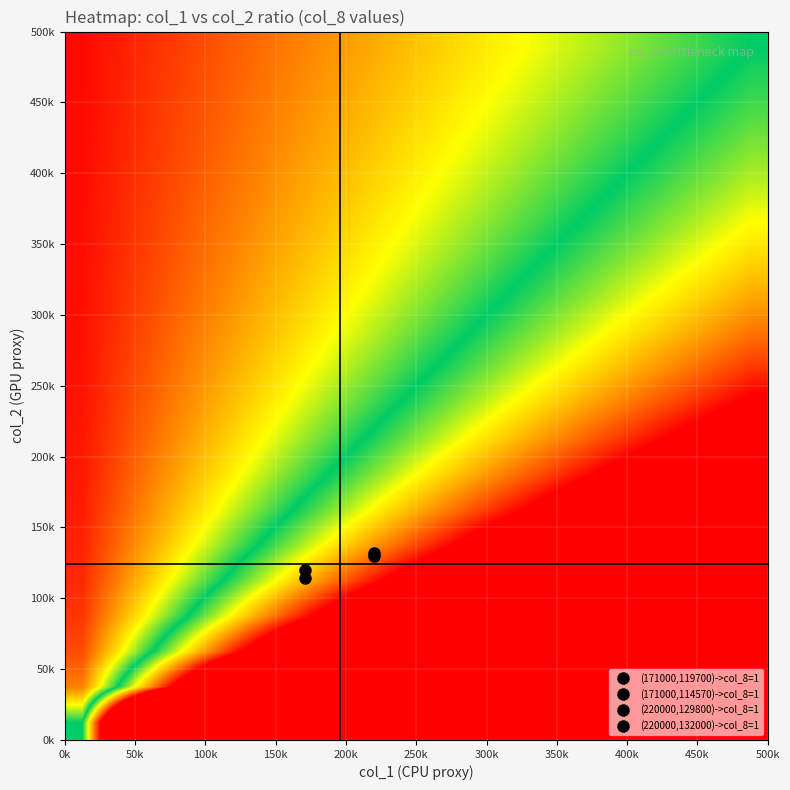

Reading right to left, transcribe all the data shown in this chart.

row_0: 39.0	37.0	35.0	33.0	31.0	29.0	27.0	25.0	23.0	21.0	19.0	17.0	15.0	13.0	11.0	9.0	7.0	5.0	3.0	1.0
row_1: 13.0	12.3	11.7	11.0	10.3	9.7	9.0	8.3	7.7	7.0	6.3	5.7	5.0	4.3	3.7	3.0	2.3	1.7	1.0	0.3
row_2: 7.8	7.4	7.0	6.6	6.2	5.8	5.4	5.0	4.6	4.2	3.8	3.4	3.0	2.6	2.2	1.8	1.4	1.0	0.6	0.2
row_3: 5.6	5.3	5.0	4.7	4.4	4.1	3.9	3.6	3.3	3.0	2.7	2.4	2.1	1.9	1.6	1.3	1.0	0.7	0.4	0.1
row_4: 4.3	4.1	3.9	3.7	3.4	3.2	3.0	2.8	2.6	2.3	2.1	1.9	1.7	1.4	1.2	1.0	0.8	0.6	0.3	0.1
row_5: 3.5	3.4	3.2	3.0	2.8	2.6	2.5	2.3	2.1	1.9	1.7	1.5	1.4	1.2	1.0	0.8	0.6	0.5	0.3	0.1
row_6: 3.0	2.8	2.7	2.5	2.4	2.2	2.1	1.9	1.8	1.6	1.5	1.3	1.2	1.0	0.8	0.7	0.5	0.4	0.2	0.1
row_7: 2.6	2.5	2.3	2.2	2.1	1.9	1.8	1.7	1.5	1.4	1.3	1.1	1.0	0.9	0.7	0.6	0.5	0.3	0.2	0.1
row_8: 2.3	2.2	2.1	1.9	1.8	1.7	1.6	1.5	1.4	1.2	1.1	1.0	0.9	0.8	0.6	0.5	0.4	0.3	0.2	0.1
row_9: 2.1	1.9	1.8	1.7	1.6	1.5	1.4	1.3	1.2	1.1	1.0	0.9	0.8	0.7	0.6	0.5	0.4	0.3	0.2	0.1
row_10: 1.9	1.8	1.7	1.6	1.5	1.4	1.3	1.2	1.1	1.0	0.9	0.8	0.7	0.6	0.5	0.4	0.3	0.2	0.1	0.0
row_11: 1.7	1.6	1.5	1.4	1.3	1.3	1.2	1.1	1.0	0.9	0.8	0.7	0.7	0.6	0.5	0.4	0.3	0.2	0.1	0.0
row_12: 1.6	1.5	1.4	1.3	1.2	1.2	1.1	1.0	0.9	0.8	0.8	0.7	0.6	0.5	0.4	0.4	0.3	0.2	0.1	0.0
row_13: 1.4	1.4	1.3	1.2	1.1	1.1	1.0	0.9	0.9	0.8	0.7	0.6	0.6	0.5	0.4	0.3	0.3	0.2	0.1	0.0
row_14: 1.3	1.3	1.2	1.1	1.1	1.0	0.9	0.9	0.8	0.7	0.7	0.6	0.5	0.4	0.4	0.3	0.2	0.2	0.1	0.0
row_15: 1.3	1.2	1.1	1.1	1.0	0.9	0.9	0.8	0.7	0.7	0.6	0.5	0.5	0.4	0.4	0.3	0.2	0.2	0.1	0.0
row_16: 1.2	1.1	1.1	1.0	0.9	0.9	0.8	0.8	0.7	0.6	0.6	0.5	0.5	0.4	0.3	0.3	0.2	0.2	0.1	0.0
row_17: 1.1	1.1	1.0	0.9	0.9	0.8	0.8	0.7	0.7	0.6	0.5	0.5	0.4	0.4	0.3	0.3	0.2	0.1	0.1	0.0
row_18: 1.1	1.0	0.9	0.9	0.8	0.8	0.7	0.7	0.6	0.6	0.5	0.5	0.4	0.4	0.3	0.2	0.2	0.1	0.1	0.0
row_19: 1.0	0.9	0.9	0.8	0.8	0.7	0.7	0.6	0.6	0.5	0.5	0.4	0.4	0.3	0.3	0.2	0.2	0.1	0.1	0.0